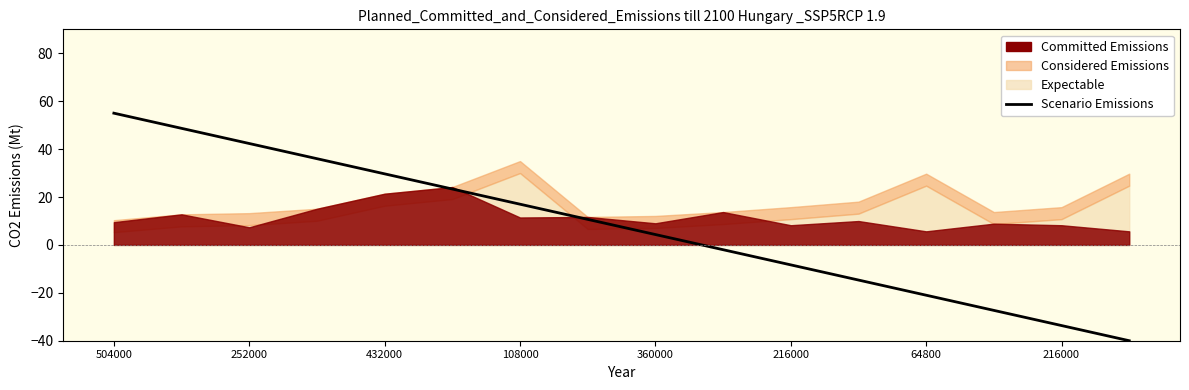

How many lines are shown in the chart?

1